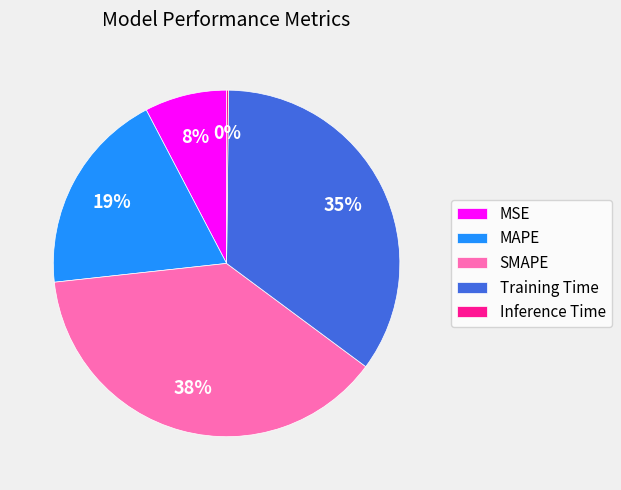

To the nearest percent, what is the average slice percentage?

20%